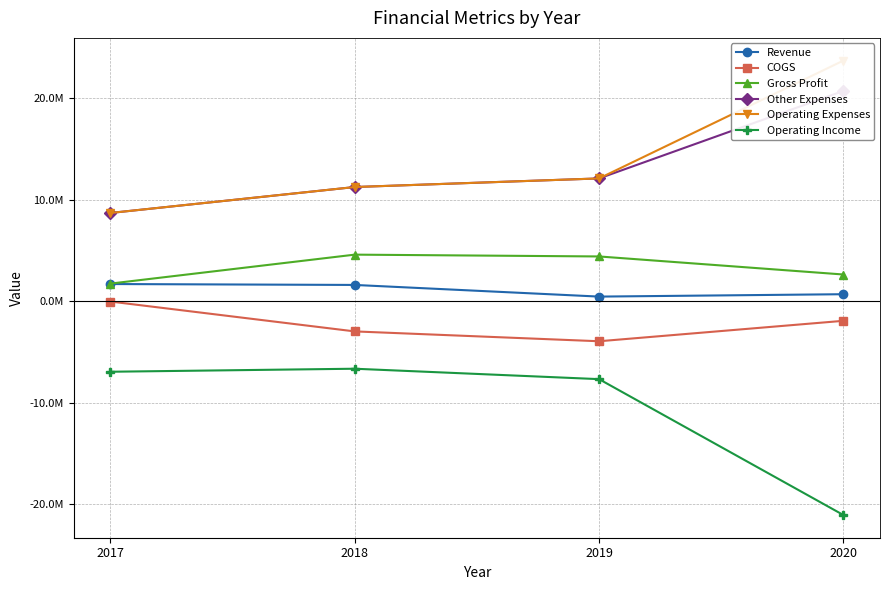

At how many categories does at least one series exceed -13486842?

4